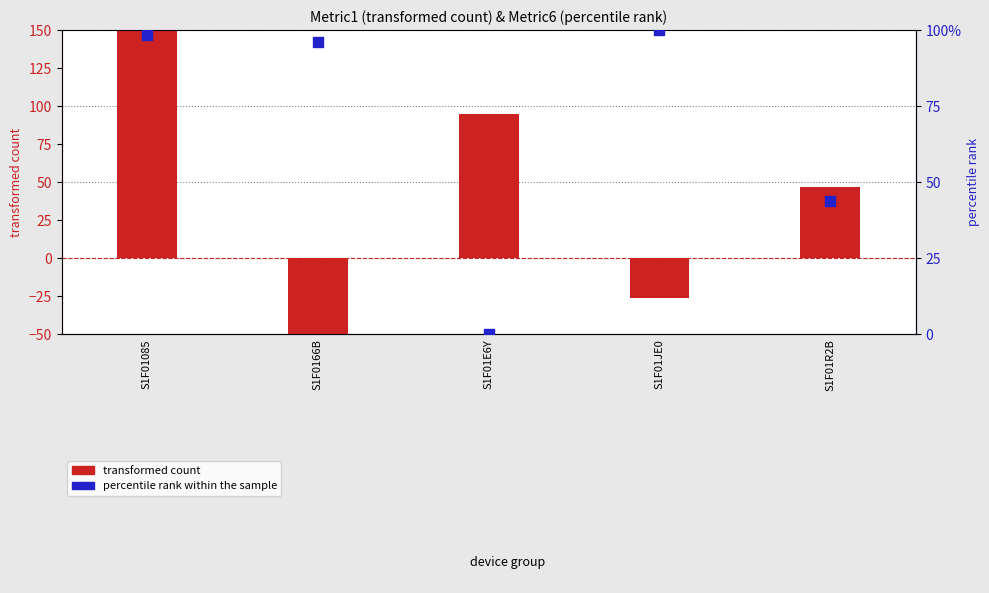

Which series contains the lowest Y value?

transformed count